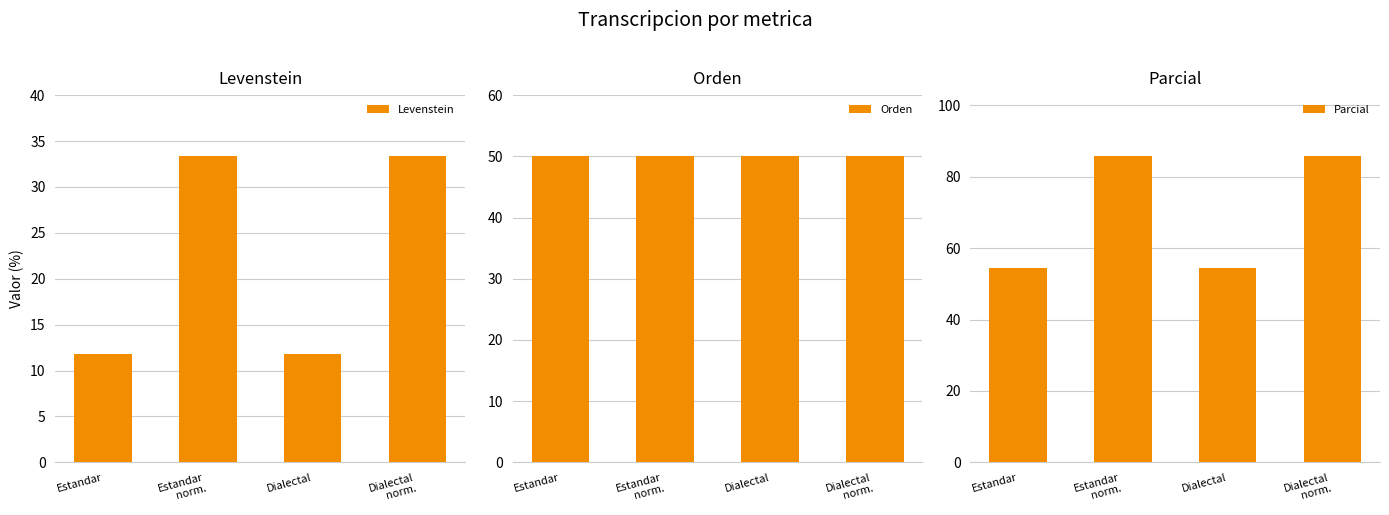

The Levenstein series shows 11.8 at Estandar. True or false?

True